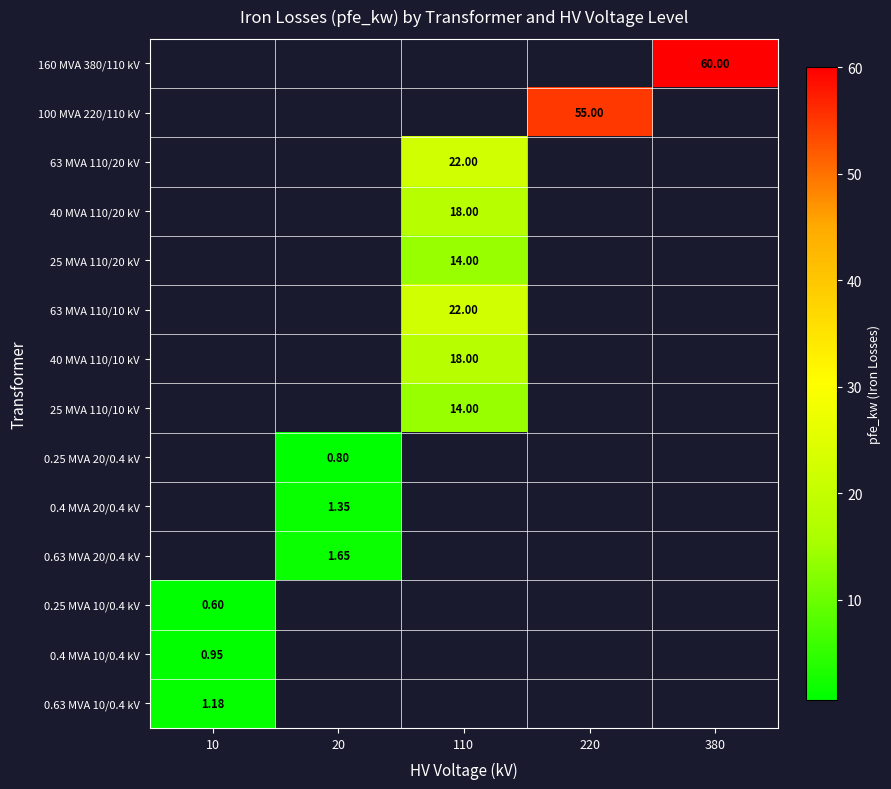

How many values in 0.4 MVA 10/0.4 kV are above zero?

1